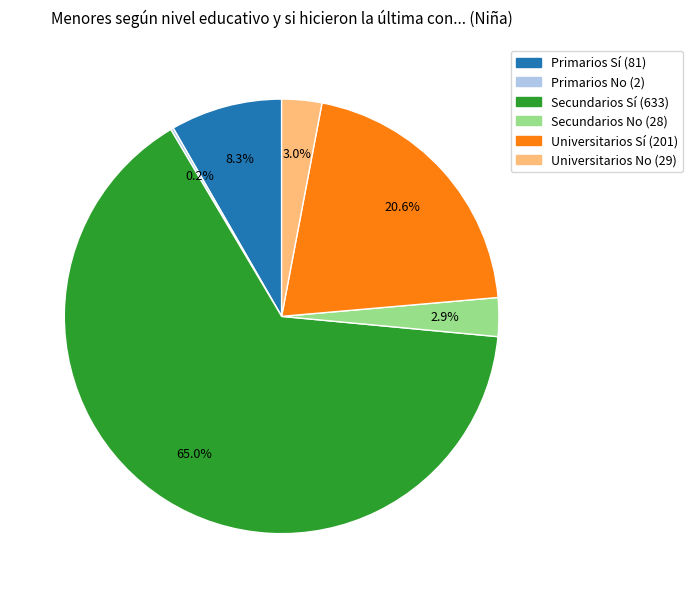

Is there a majority slice in this chart?

Yes